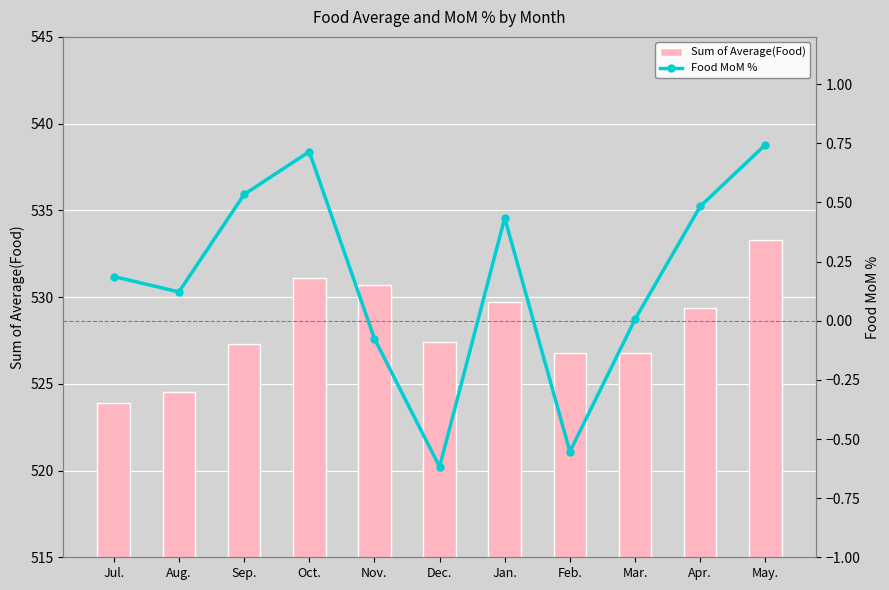

True or false: Sum of Average(Food) has a value of 215.6 at Jan..

False